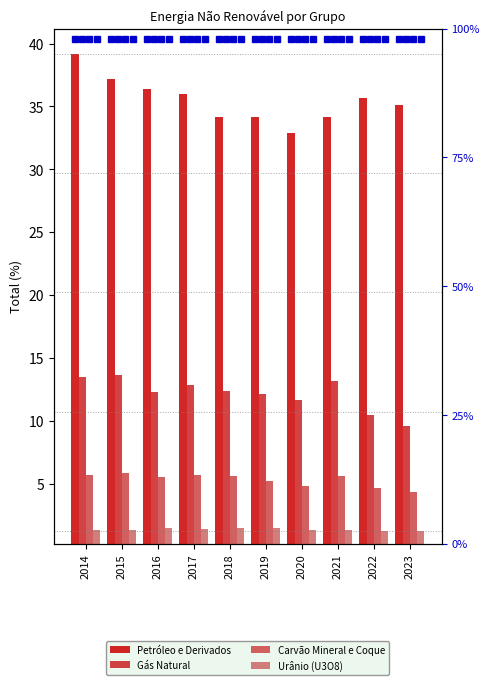

How many bars are there in each group?

4